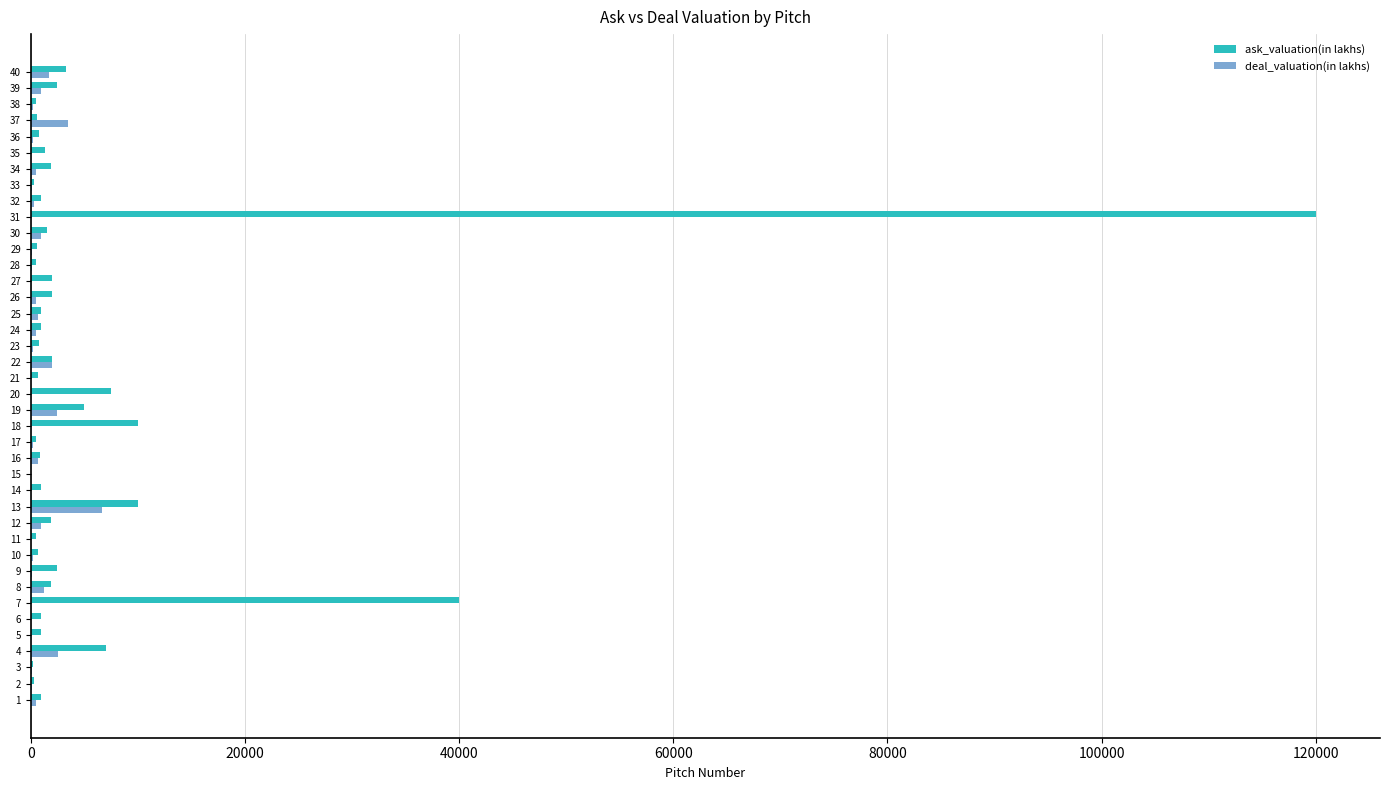

Which series has the largest total across all categories?

ask_valuation(in lakhs)